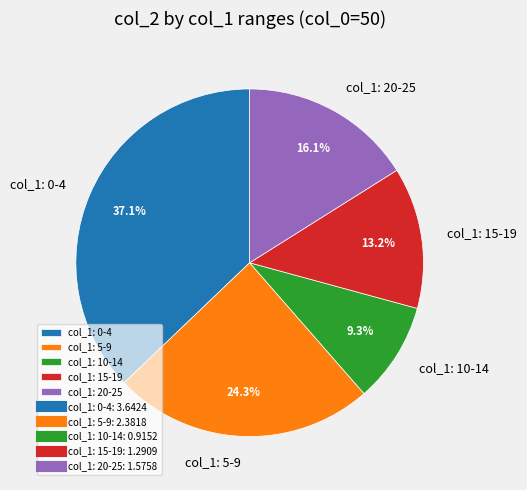

Is the sum of col_1: 15-19 and col_1: 0-4 greater than half?

Yes